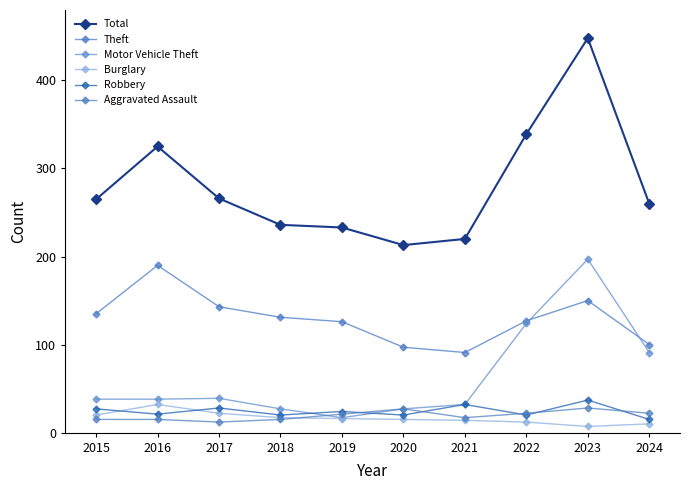

What is the minimum value for Total?

213